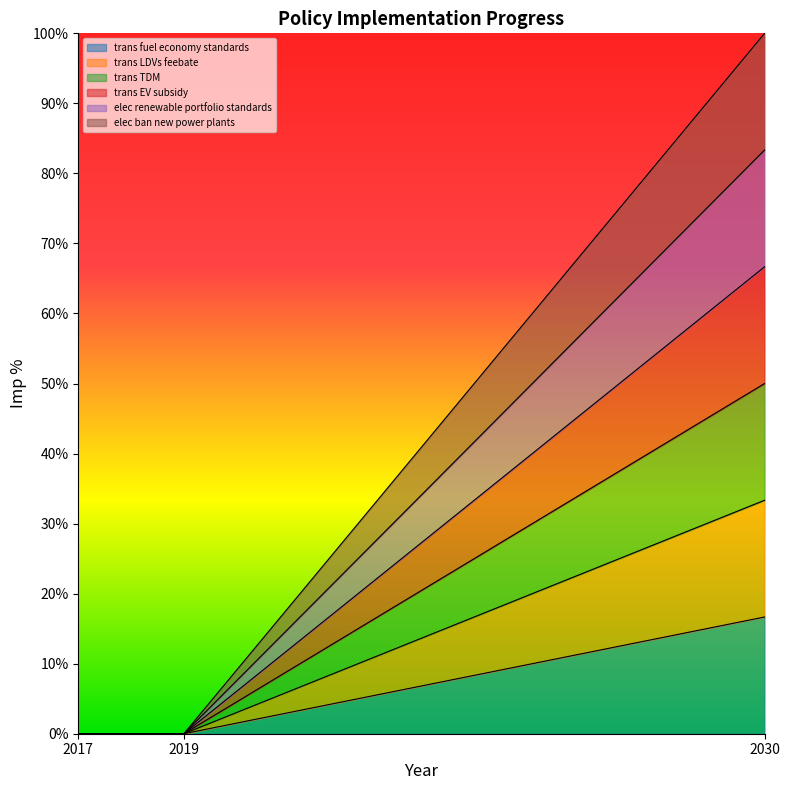

Which category has the lowest value in the trans EV subsidy series?

2017